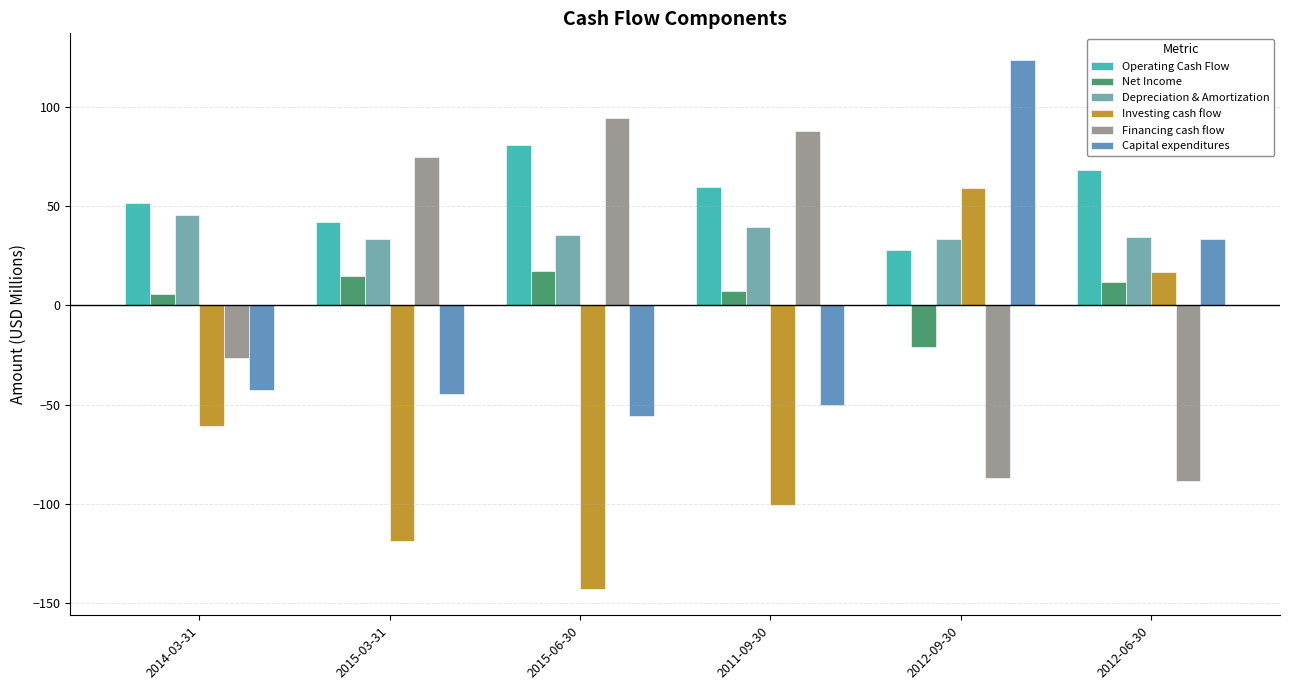

At which category is the sum across all series the highest?

2012-09-30